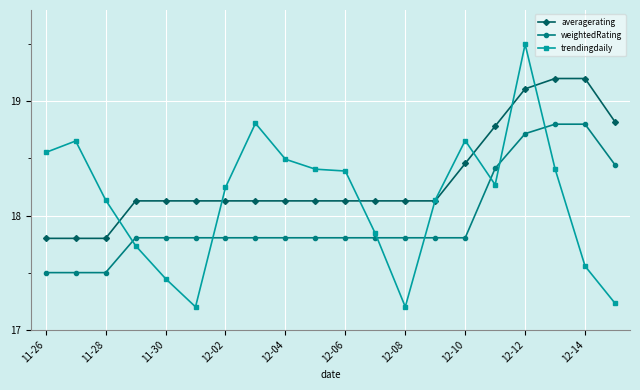

Rank the series by their maximum value, from highest to lowest.

trendingdaily, averagerating, weightedRating